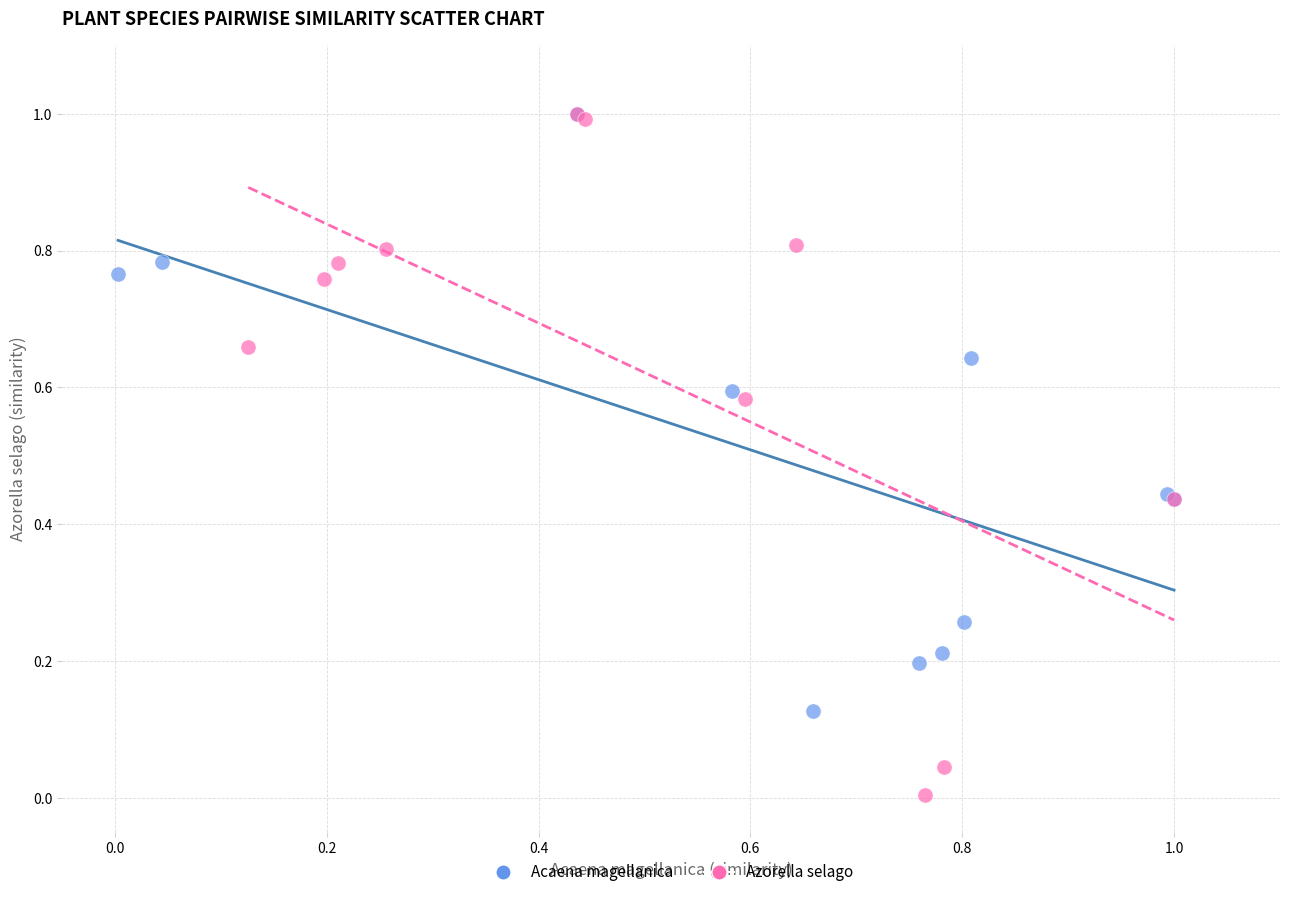

Which series reaches the minimum Y coordinate?

Azorella selago